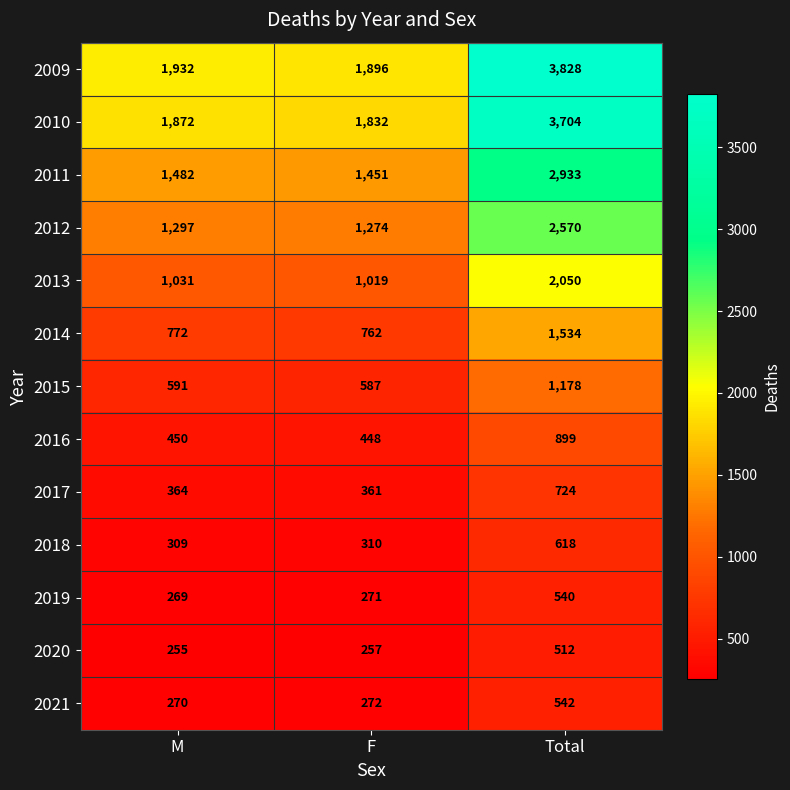

True or false: 2012 has a value of 1826 at M.

False